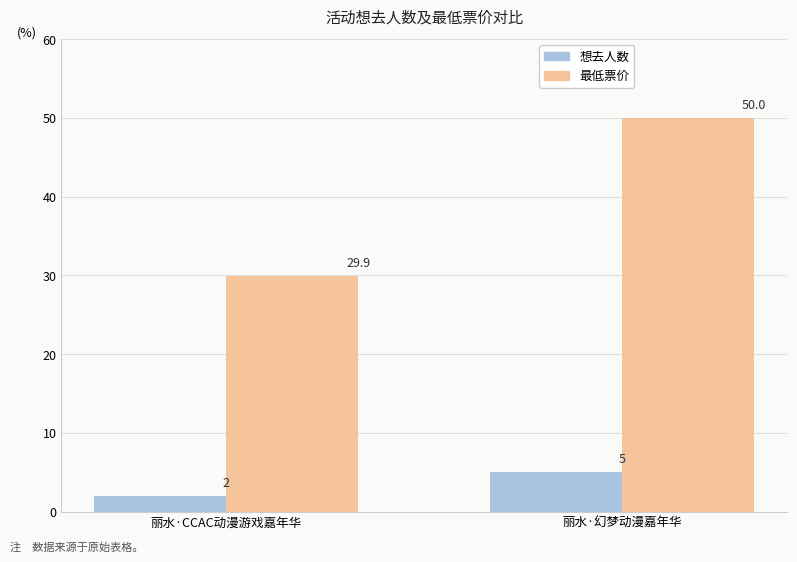

The 最低票价 series shows 50.0 at 丽水·幻梦动漫嘉年华. True or false?

True